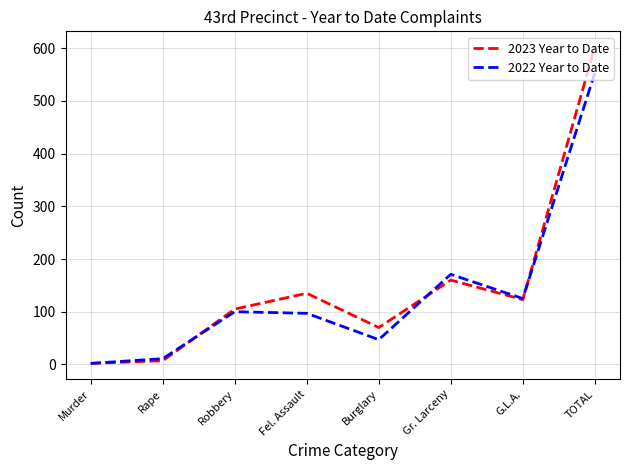

What are all the series names shown in the legend?

2023 Year to Date, 2022 Year to Date